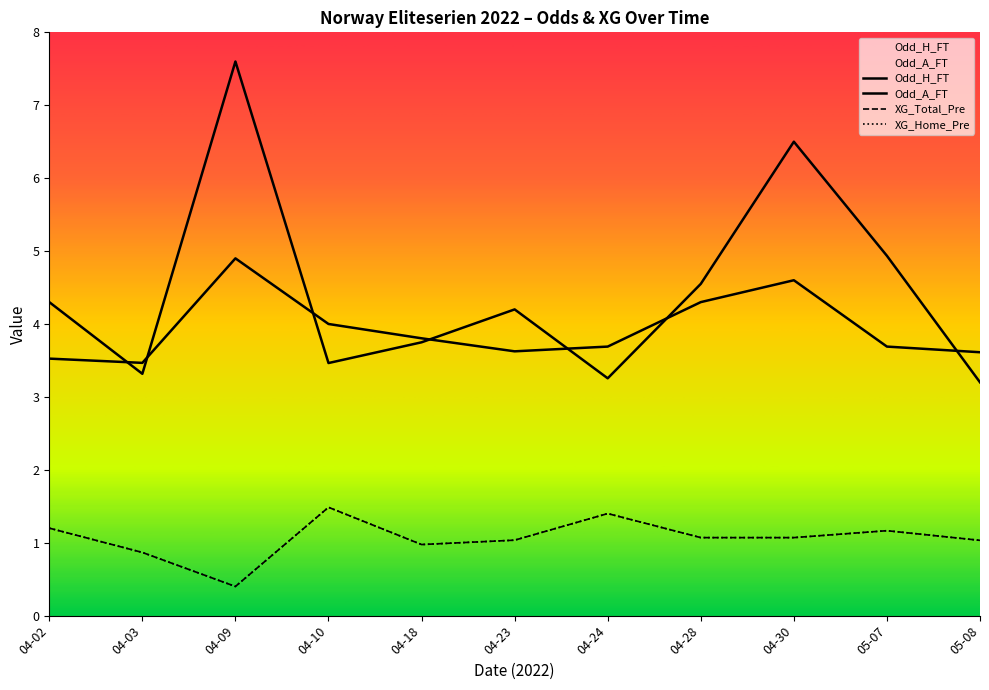

List the series in order of their overall mean, lowest first.

XG_Home_Pre, XG_Total_Pre, Odd_H_FT, Odd_A_FT